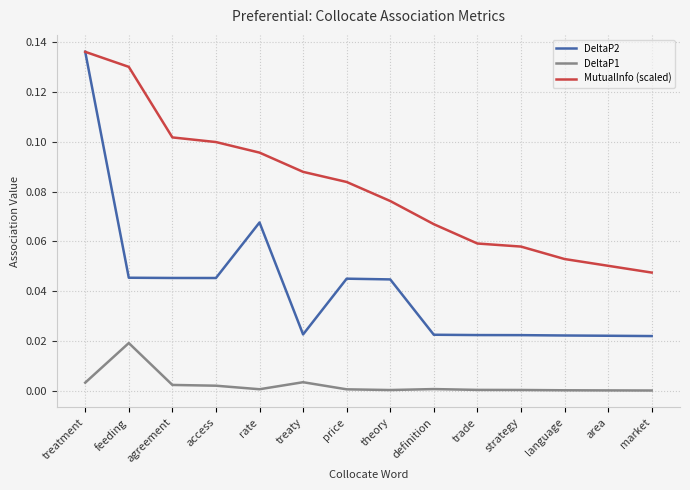

True or false: DeltaP1 and DeltaP2 cross at least once.

False